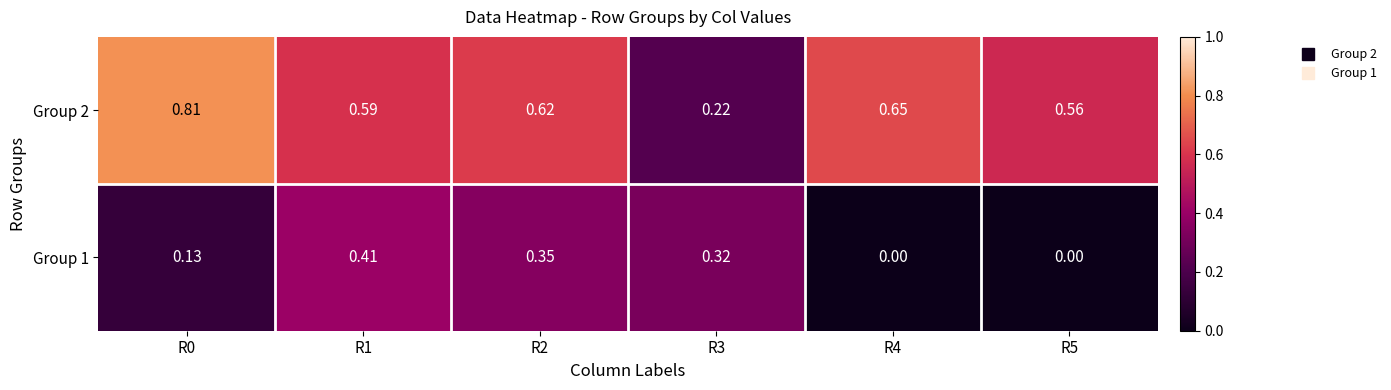

List the series in order of their overall mean, lowest first.

Group 1, Group 2